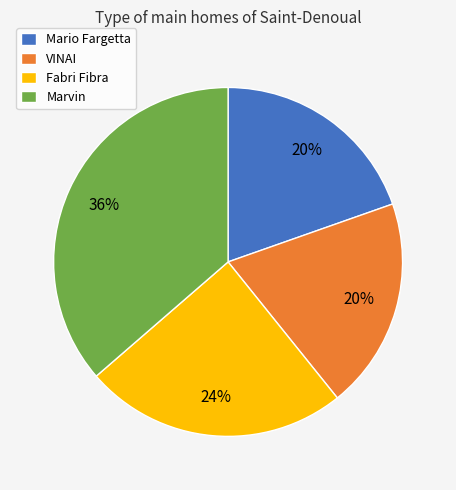

Is the sum of VINAI and Marvin greater than half?

Yes